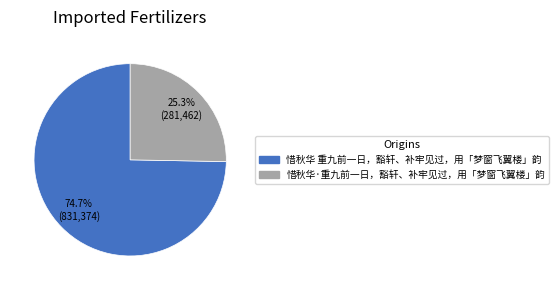

True or false: 惜秋华·重九前一日，豁轩、补牢见过，用「梦窗飞翼楼」韵 accounts for 35% of the total.

False